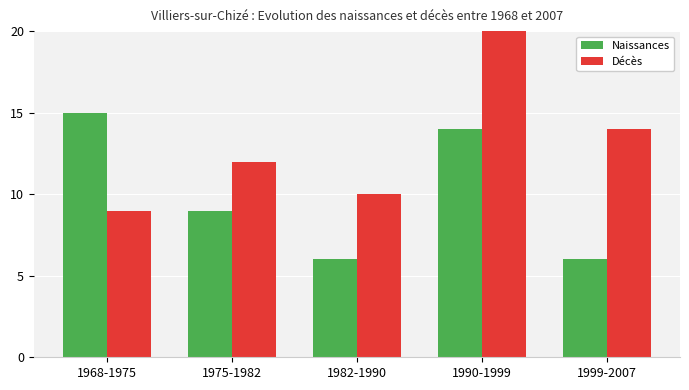

What is the total value across all series at 1999-2007?

20